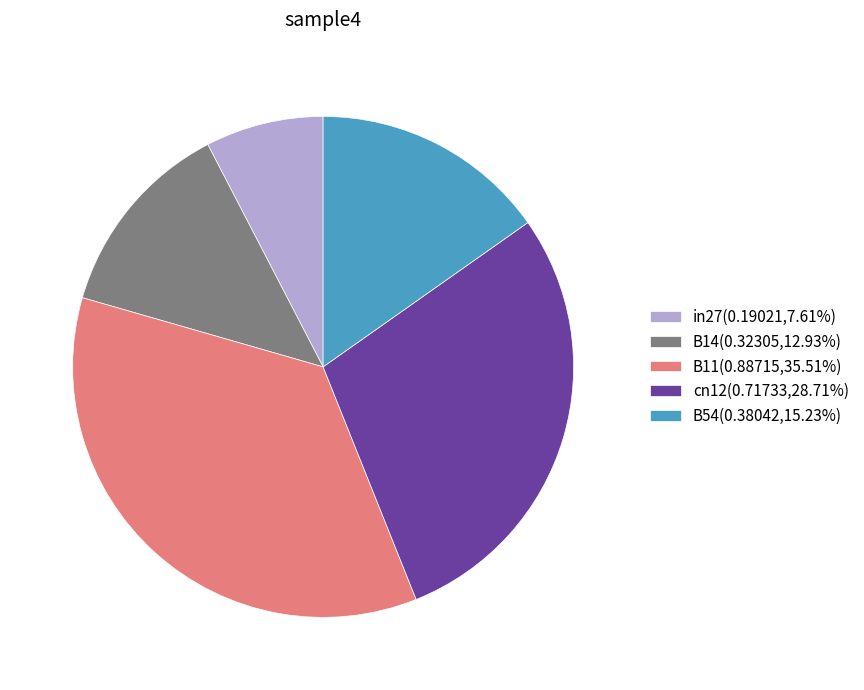

Is there any slice that represents more than half of the pie?

No